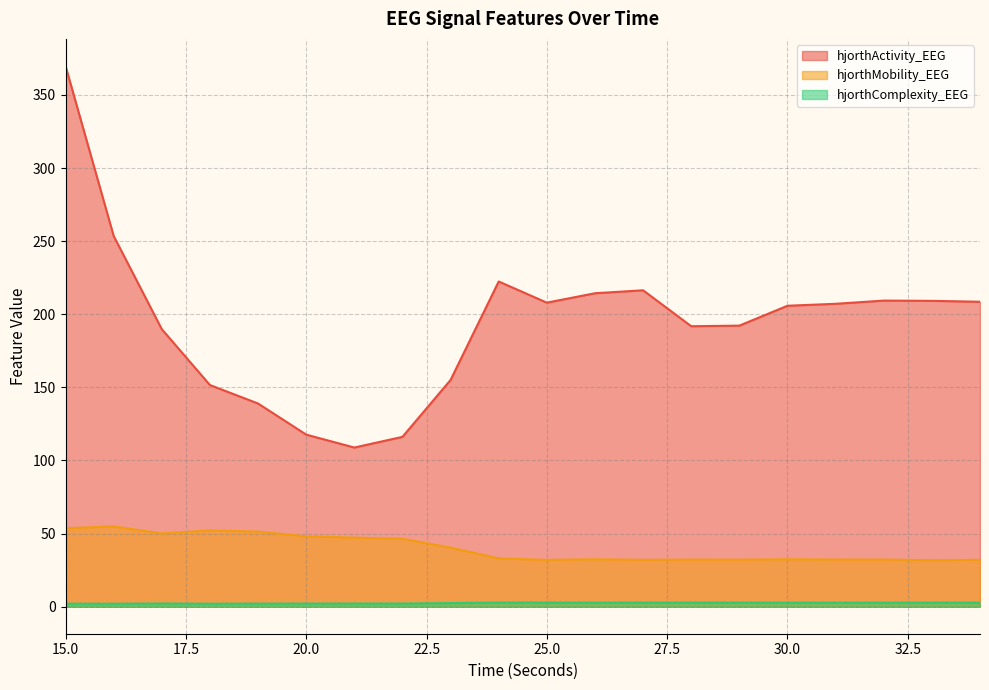

The hjorthActivity_EEG series shows 285.5 at 17. True or false?

False